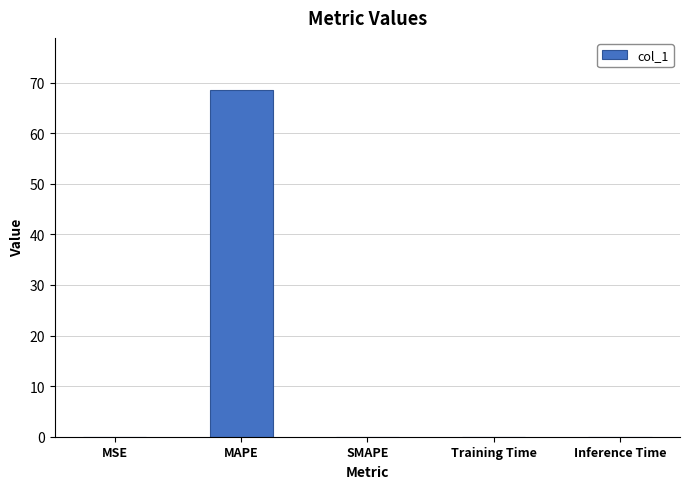

True or false: the data shows 122.4 at MAPE.

False